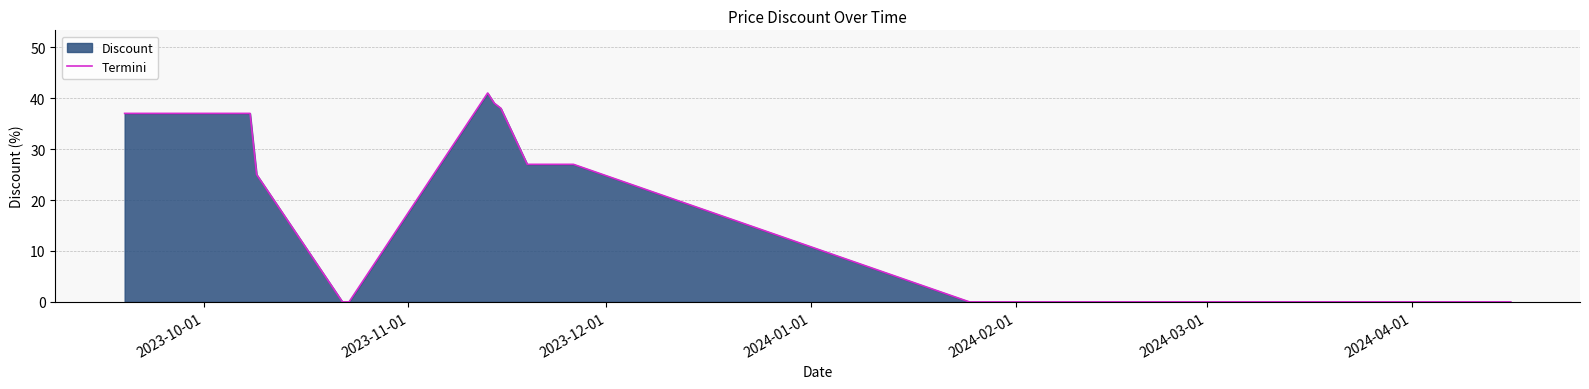

Reading left to right, transcribe all the data shown in this chart.

37	37	37	37	37	37	37	37	37	37	37	37	37	37	37	37	37	37	25	0	0	41	39	38	27	27	27	27	27	27	27	27	0	0	0	0	0	0	0	0